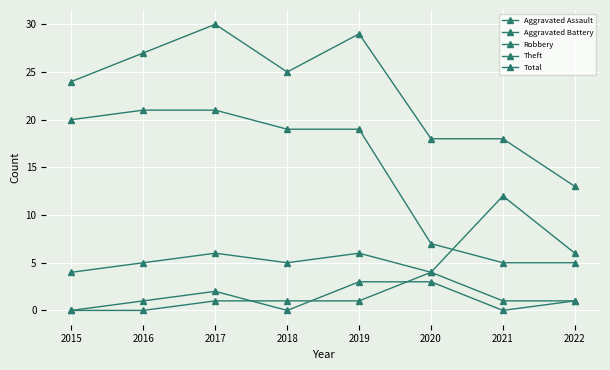

At how many categories does at least one series exceed 10?

8